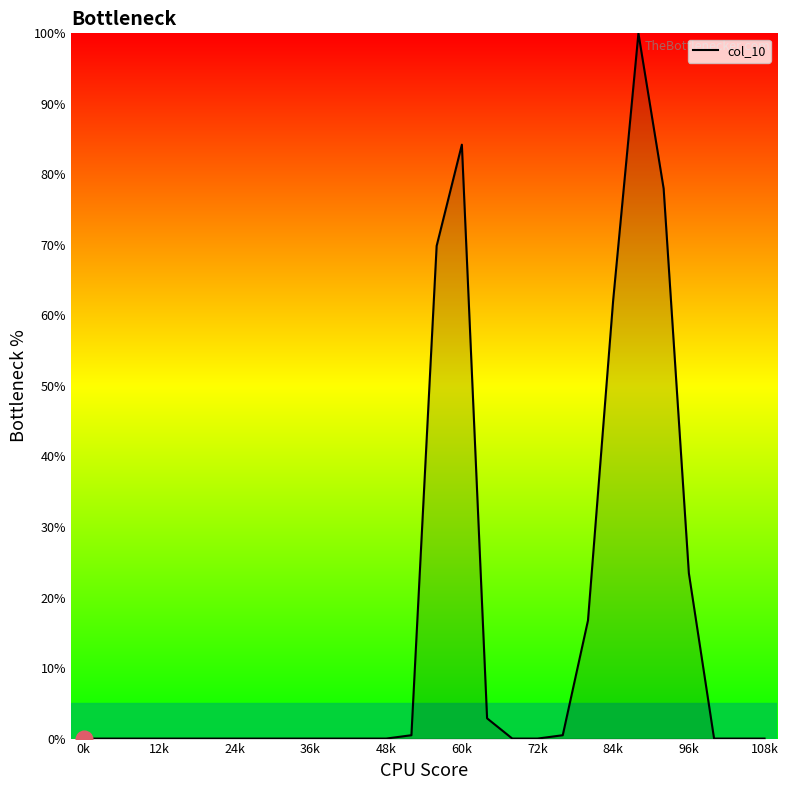

What is the maximum value shown in the chart?

100.0